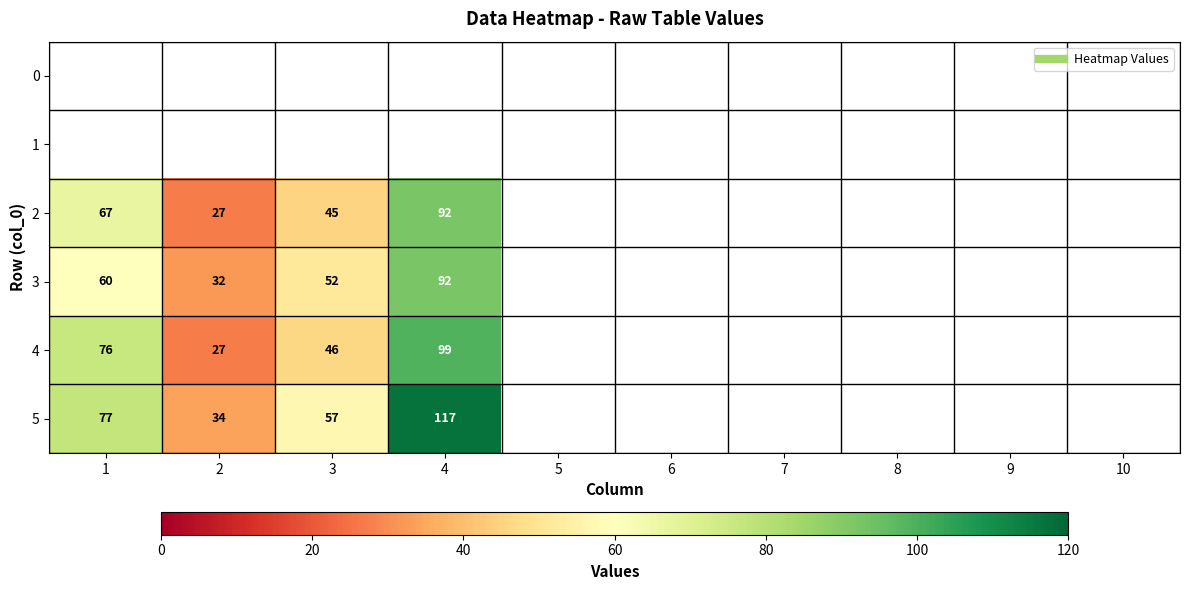

Between 3 and 7, which is larger?

7